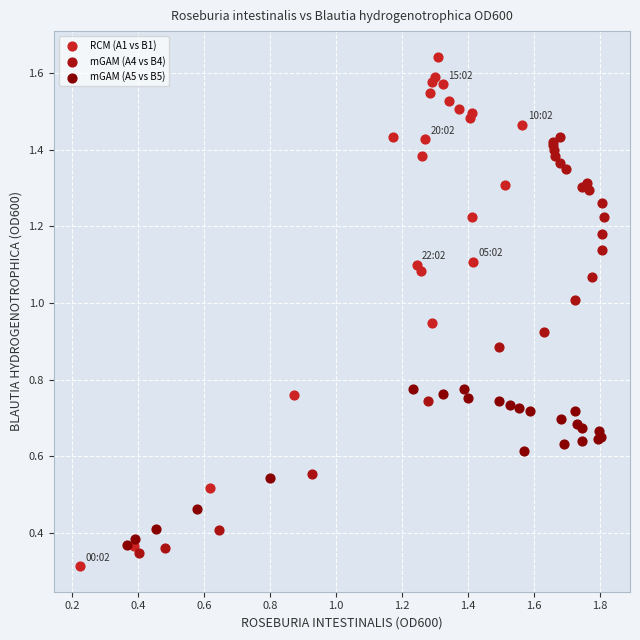

Which series has the widest spread of Y values?

RCM (A1 vs B1)